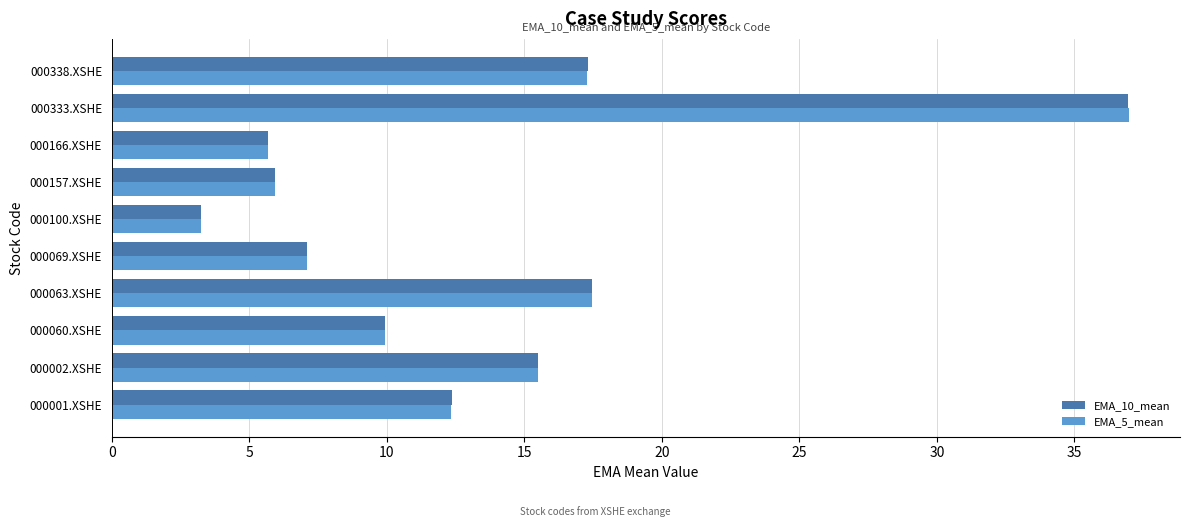

What is the total value across all series at 000338.XSHE?

34.6